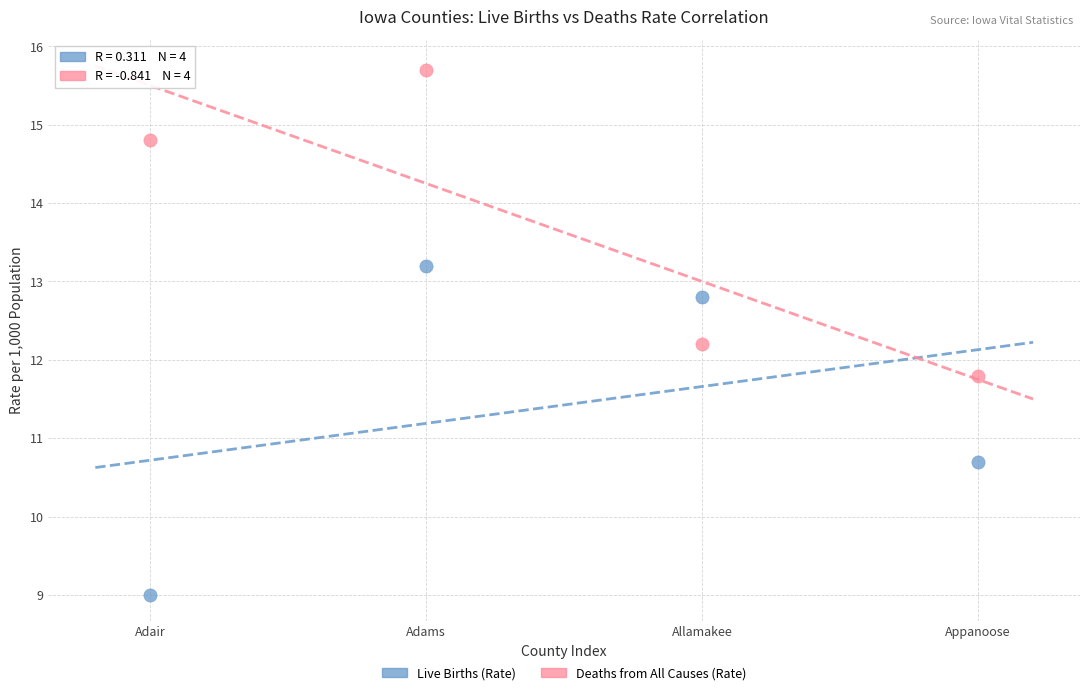

What are all the series names shown in the legend?

Live Births (Rate), Deaths from All Causes (Rate)